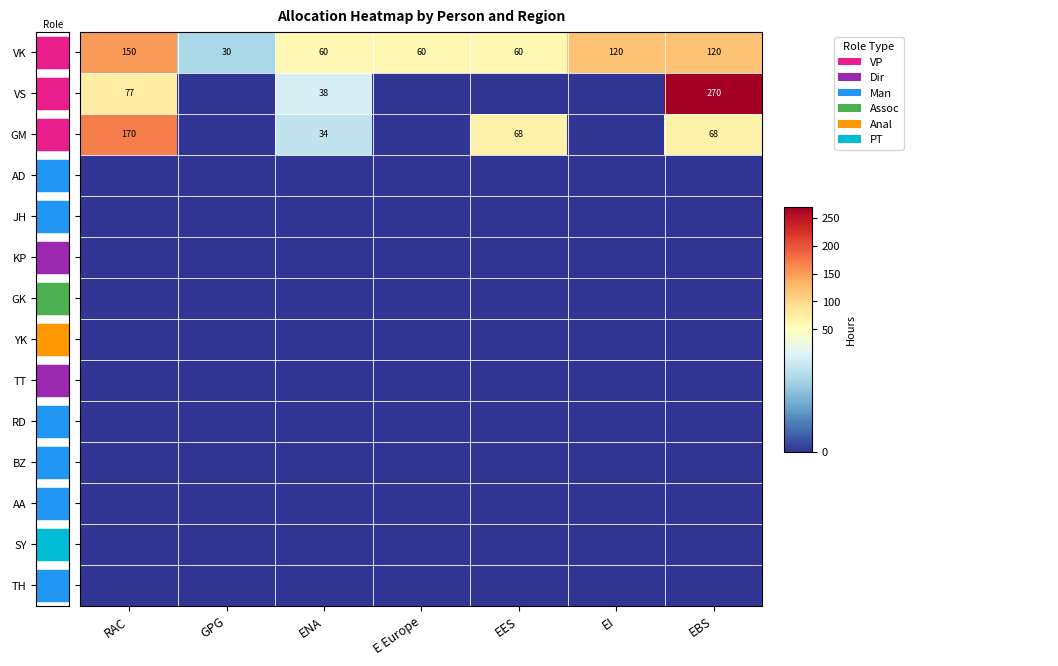

Reading right to left, extract all data points from this chart.

row_0: 120.0	120.0	60.0	60.0	60.0	30.0	150.0
row_1: 269.5	0.0	0.0	0.0	38.5	0.0	77.0
row_2: 68.0	0.0	68.0	0.0	34.0	0.0	170.0
row_3: 0.0	0.0	0.0	0.0	0.0	0.0	0.0
row_4: 0.0	0.0	0.0	0.0	0.0	0.0	0.0
row_5: 0.0	0.0	0.0	0.0	0.0	0.0	0.0
row_6: 0.0	0.0	0.0	0.0	0.0	0.0	0.0
row_7: 0.0	0.0	0.0	0.0	0.0	0.0	0.0
row_8: 0.0	0.0	0.0	0.0	0.0	0.0	0.0
row_9: 0.0	0.0	0.0	0.0	0.0	0.0	0.0
row_10: 0.0	0.0	0.0	0.0	0.0	0.0	0.0
row_11: 0.0	0.0	0.0	0.0	0.0	0.0	0.0
row_12: 0.0	0.0	0.0	0.0	0.0	0.0	0.0
row_13: 0.0	0.0	0.0	0.0	0.0	0.0	0.0